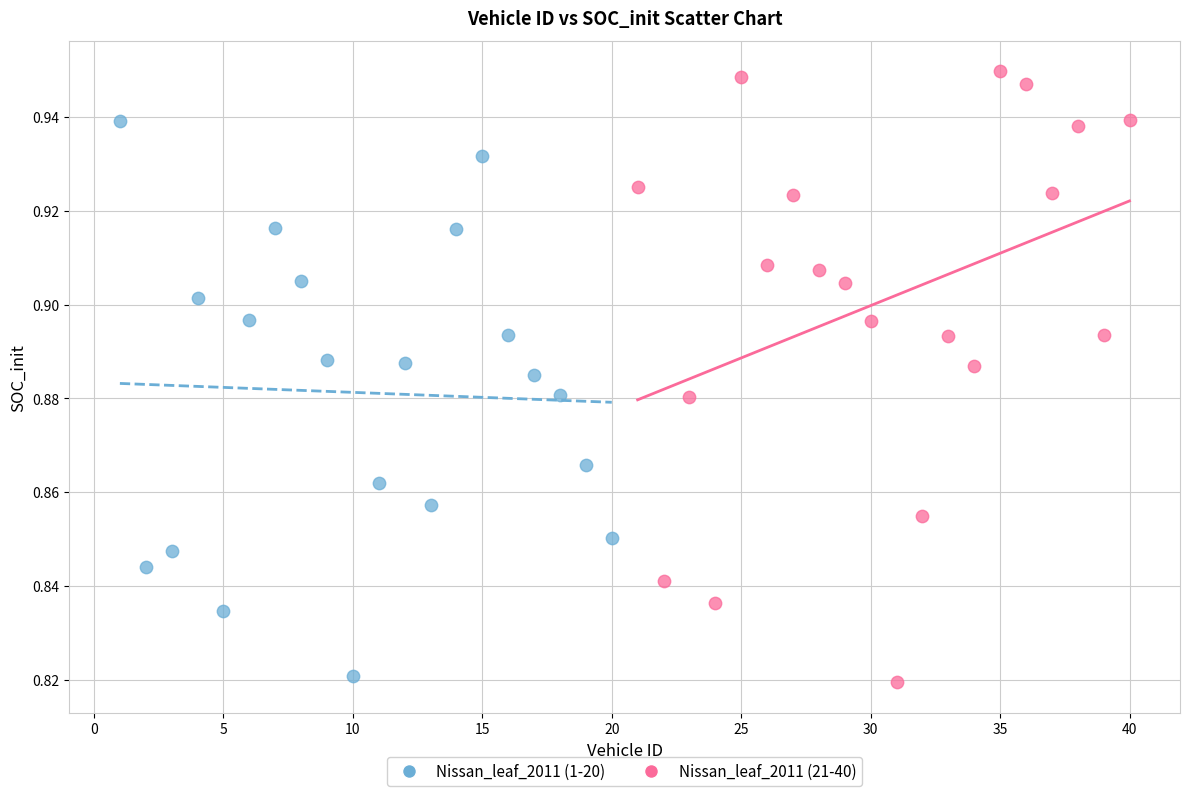

Which series contains the highest Y value?

Nissan_leaf_2011 (21-40)